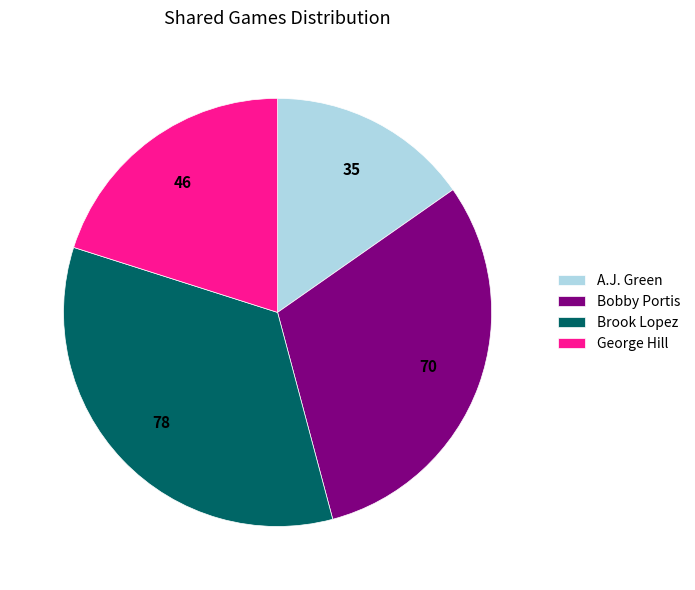

Which has a higher value, A.J. Green or George Hill?

George Hill